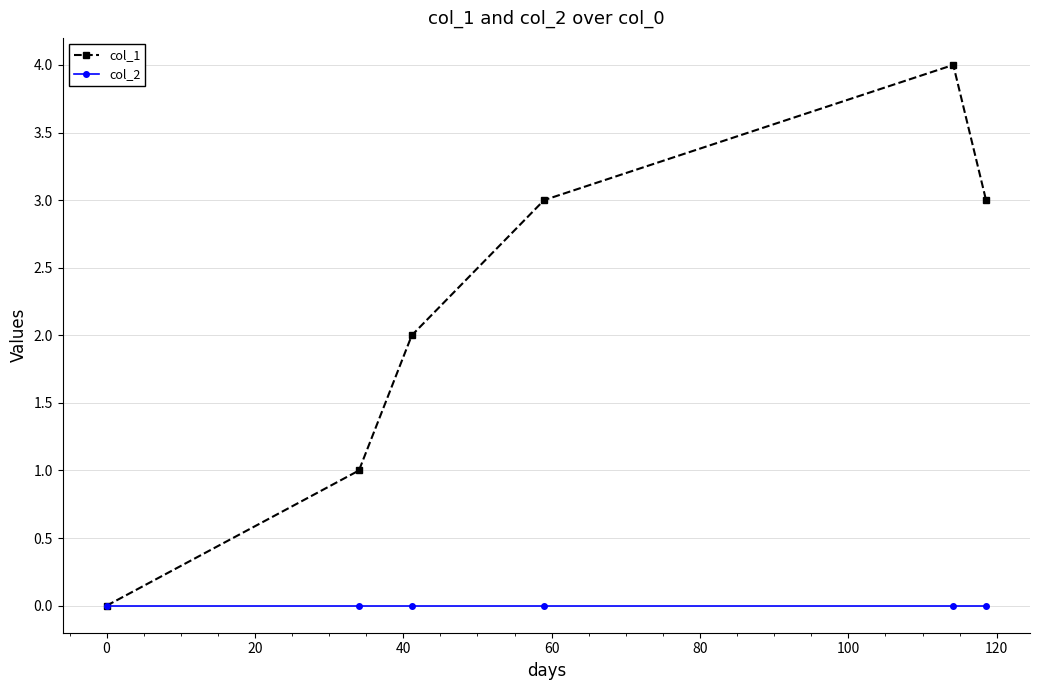

What is the maximum value shown in the chart?

4